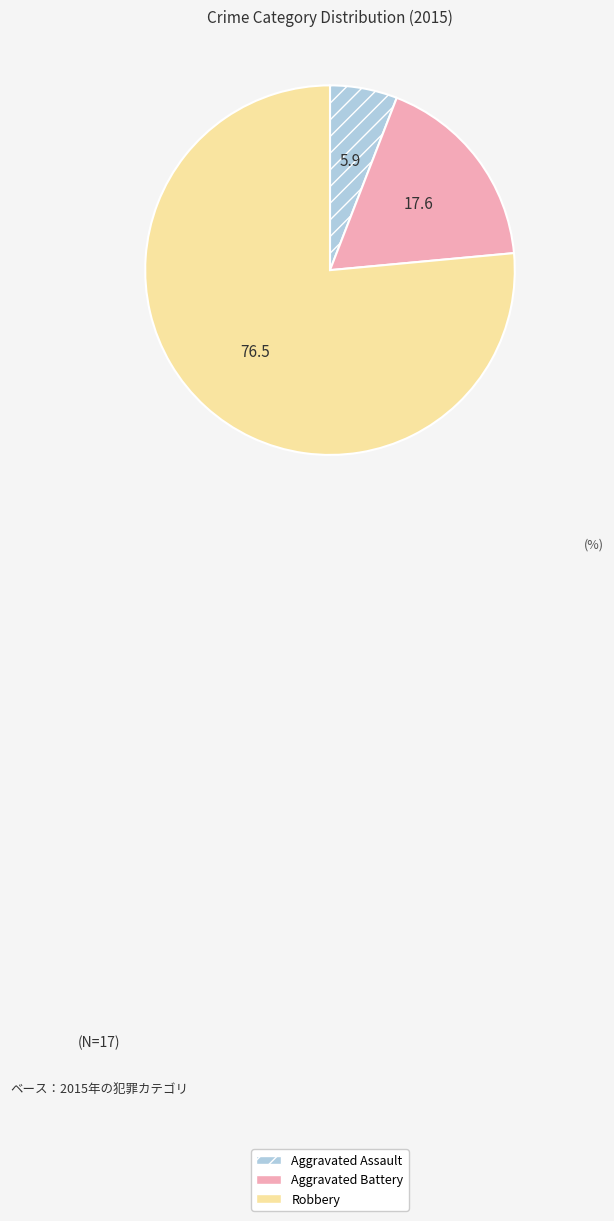

Which has a higher value, Robbery or Aggravated Assault?

Robbery